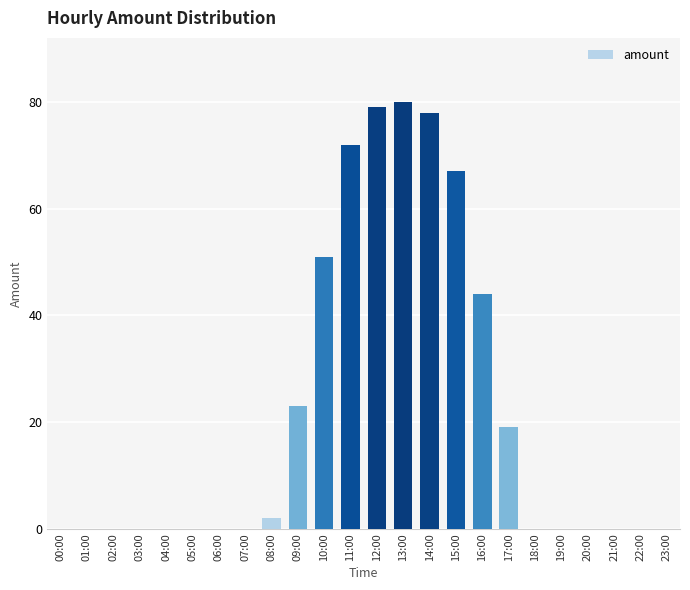

What is the change in value from 01:00 to 13:00?

+80